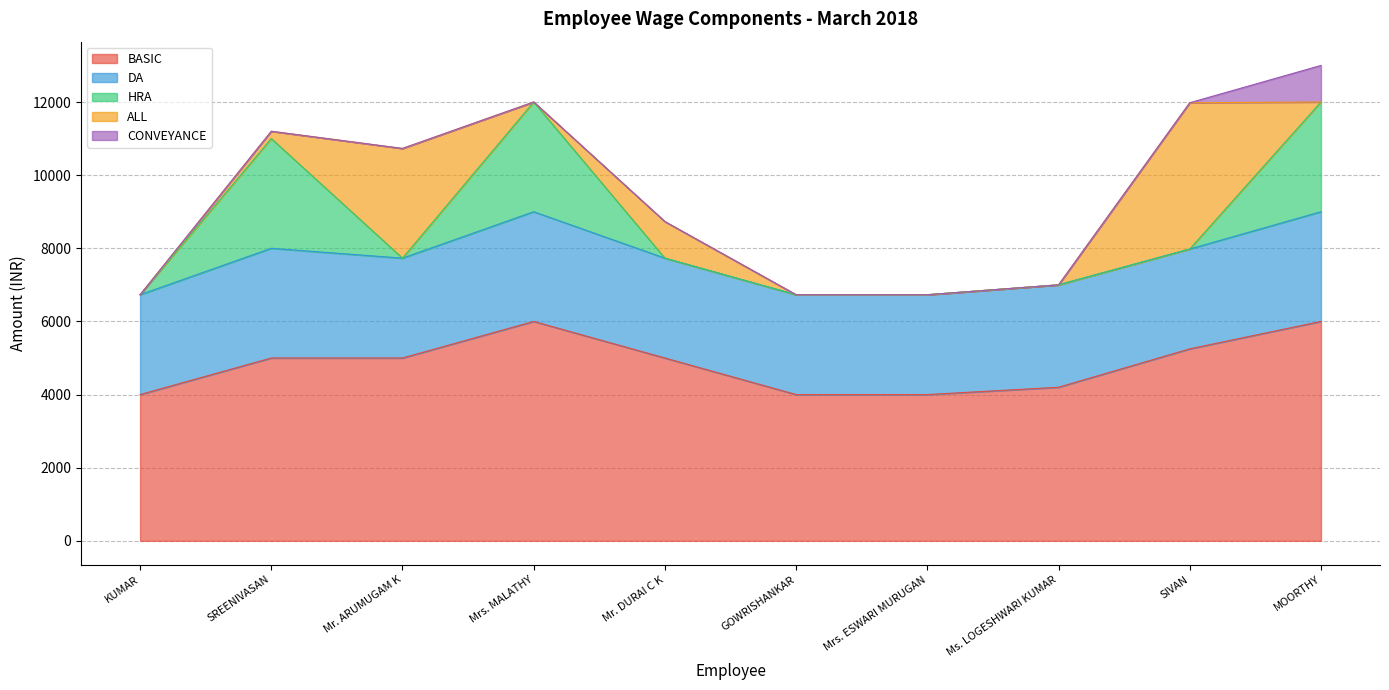

At how many categories does at least one series exceed 5663?

2